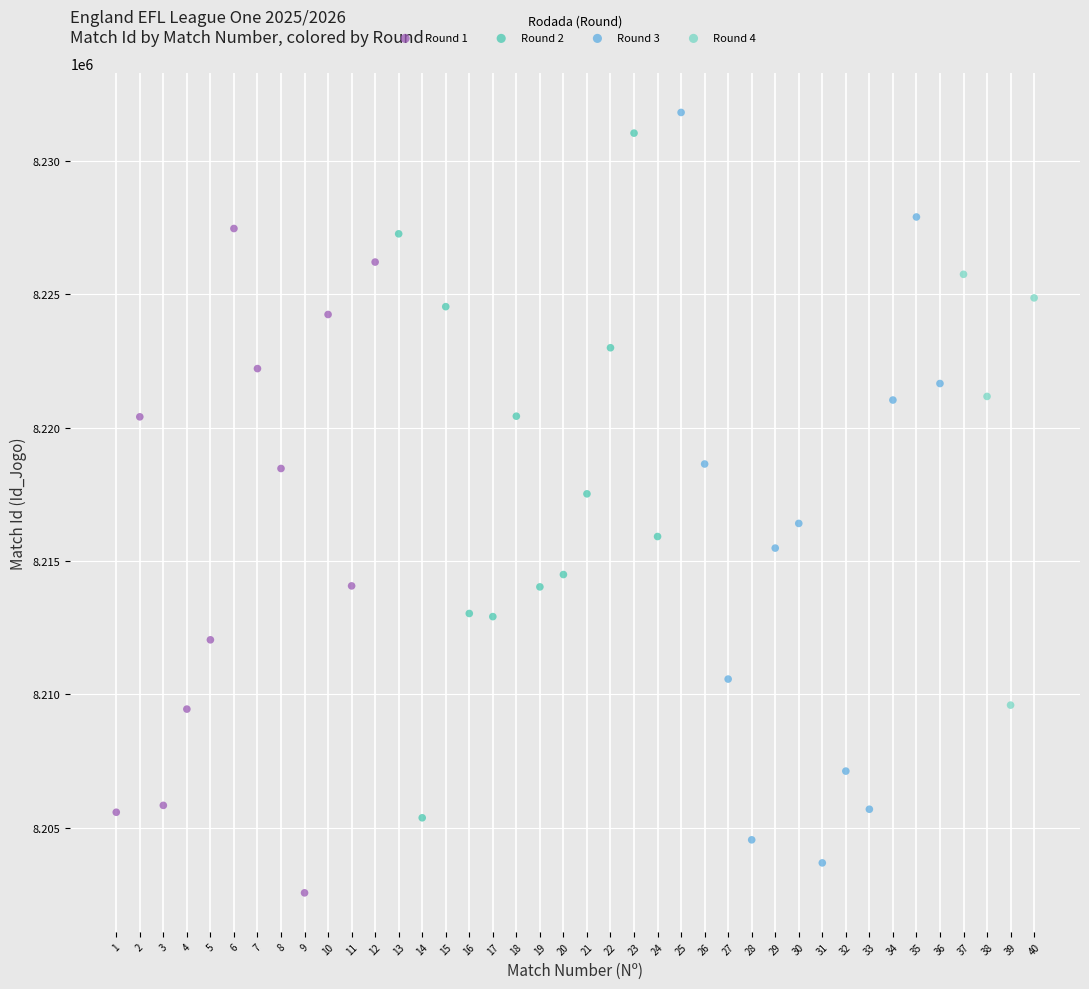

What are all the series names shown in the legend?

Round 1, Round 2, Round 3, Round 4